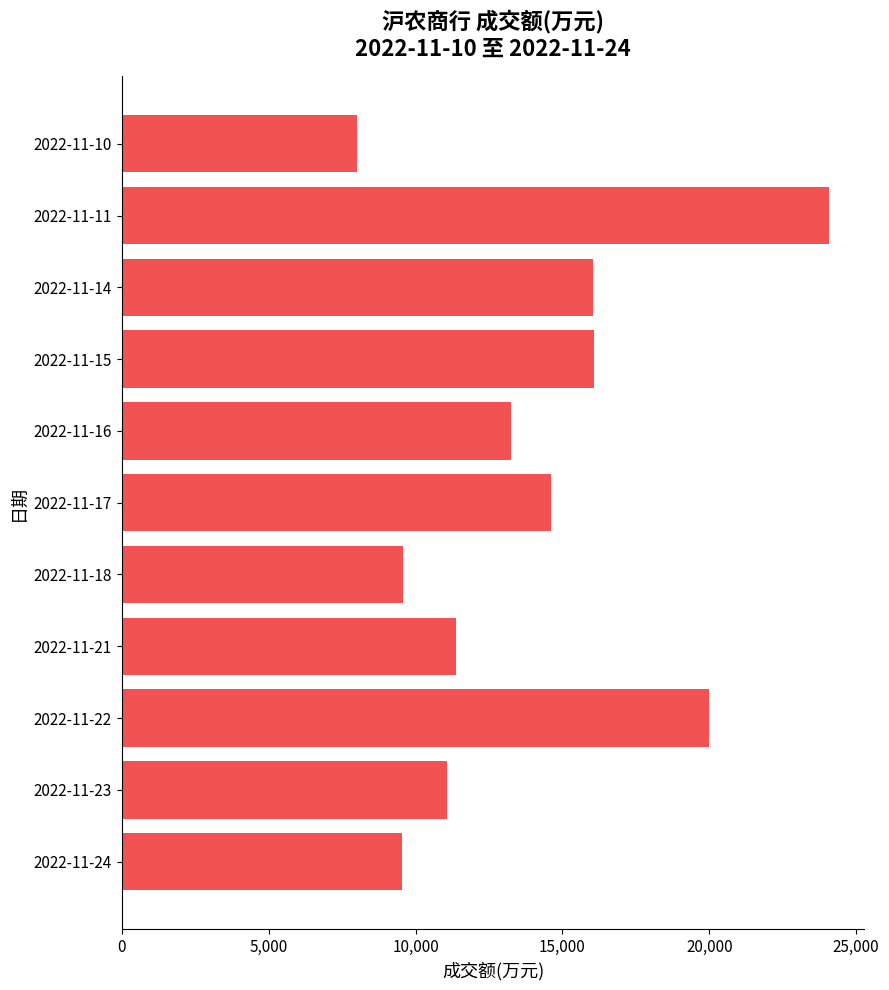

What is the ratio of the value at 2022-11-11 to the value at 2022-11-21?

2.1